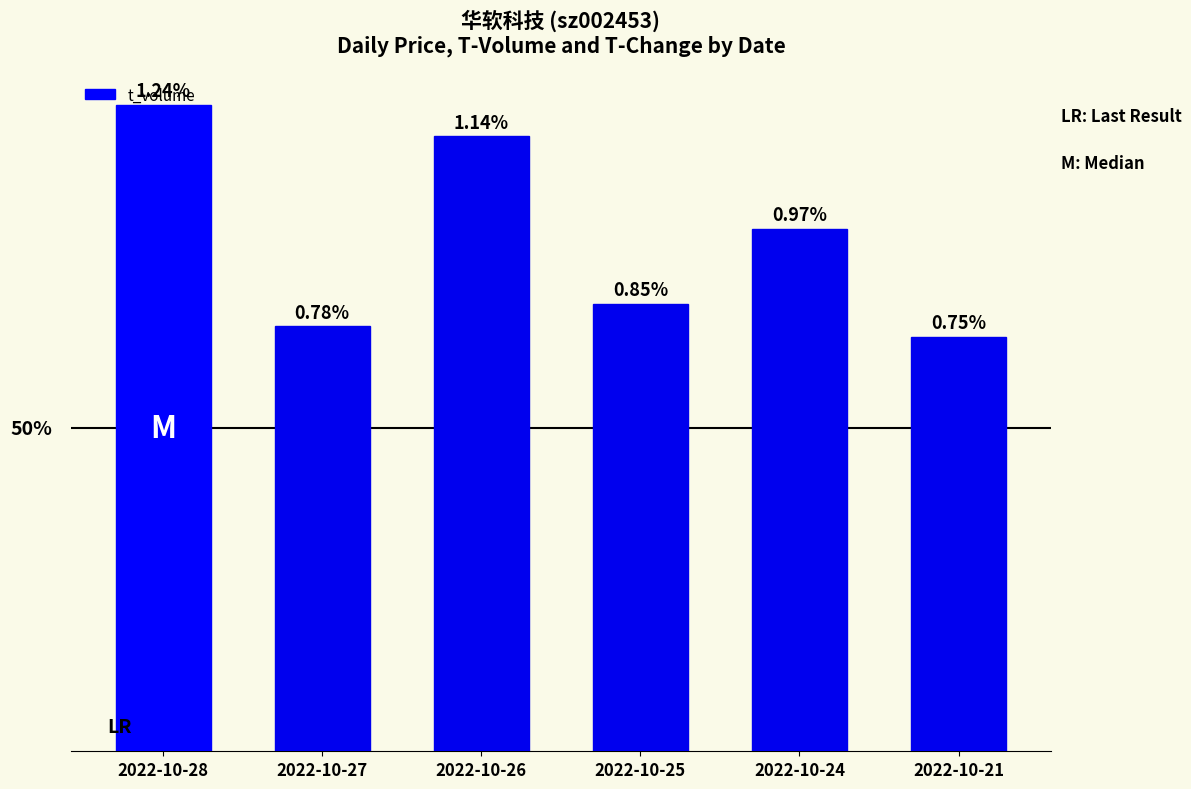

Read the value at 2022-10-21.

5507